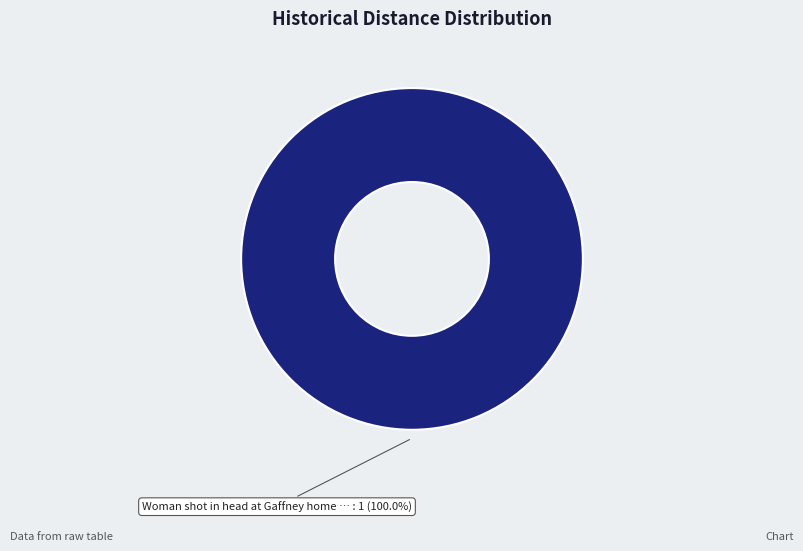

Is there a majority slice in this chart?

Yes